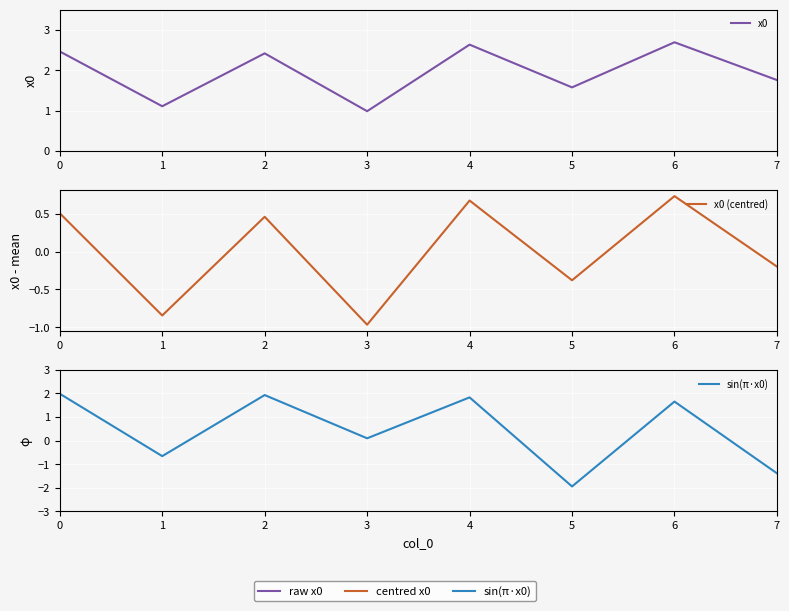

Which series has the largest total across all categories?

x0